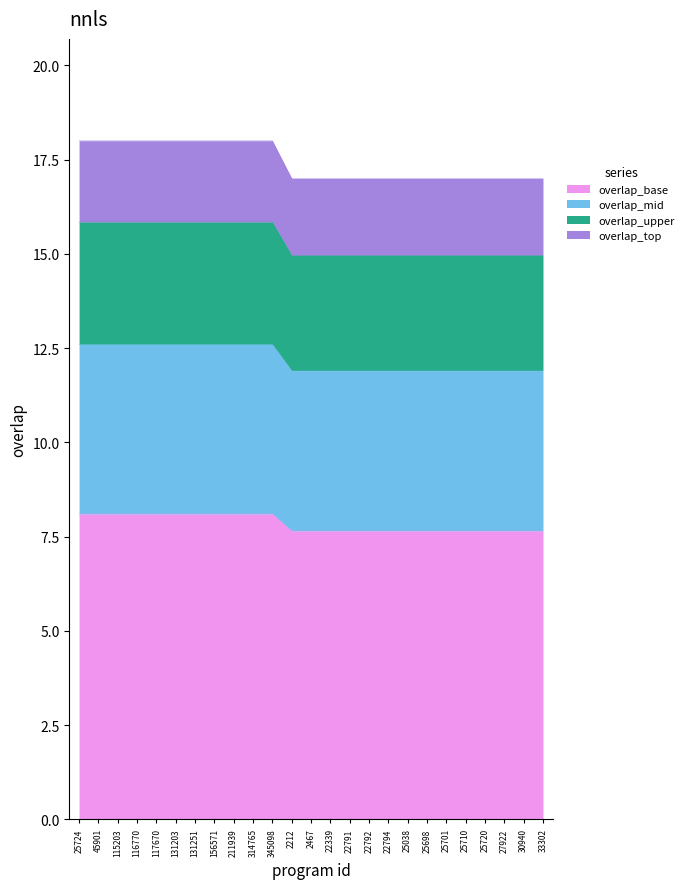

True or false: the data has more than 0 interior local peaks.

False